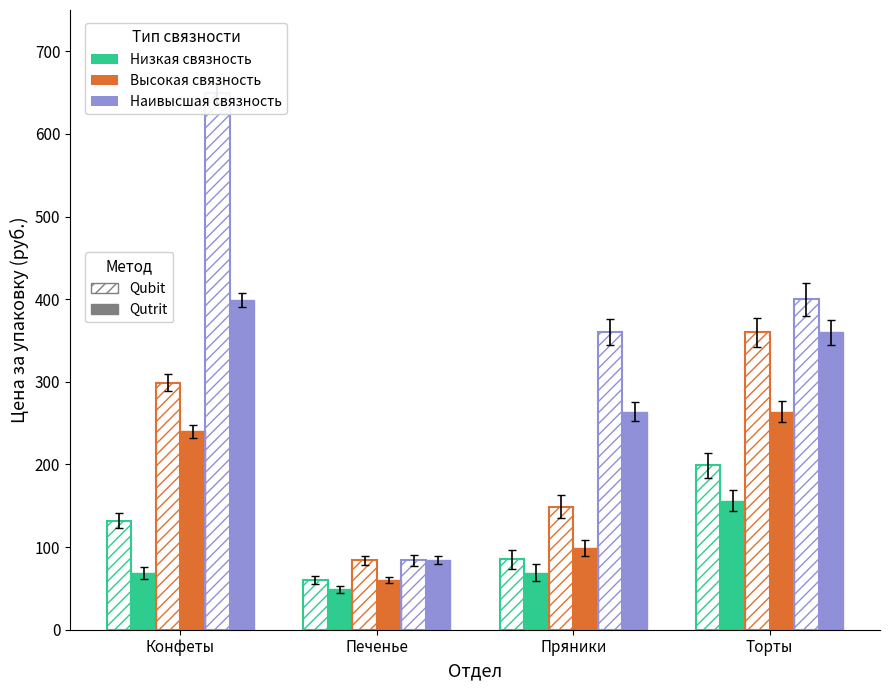

How many categories are shown in the chart?

4